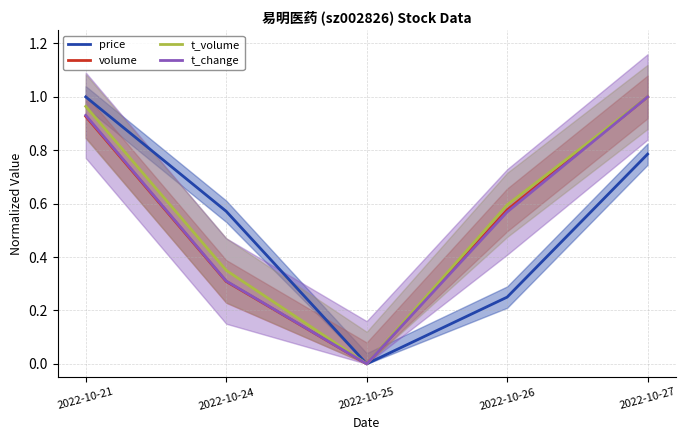

Reading left to right, extract all data points from this chart.

price: 1.0	0.6	0.0	0.3	0.8
volume: 0.9	0.3	0.0	0.6	1.0
t_volume: 1.0	0.4	0.0	0.6	1.0
t_change: 0.9	0.3	0.0	0.6	1.0